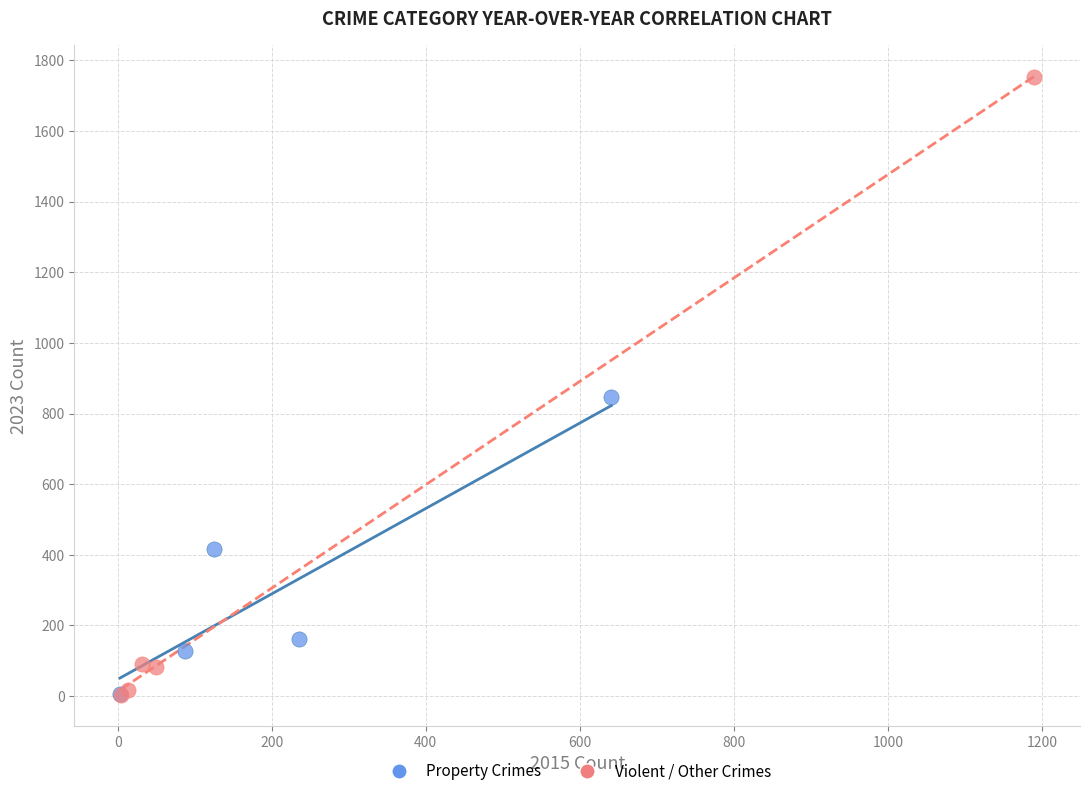

Which series has the largest Y range (max minus min)?

Violent / Other Crimes